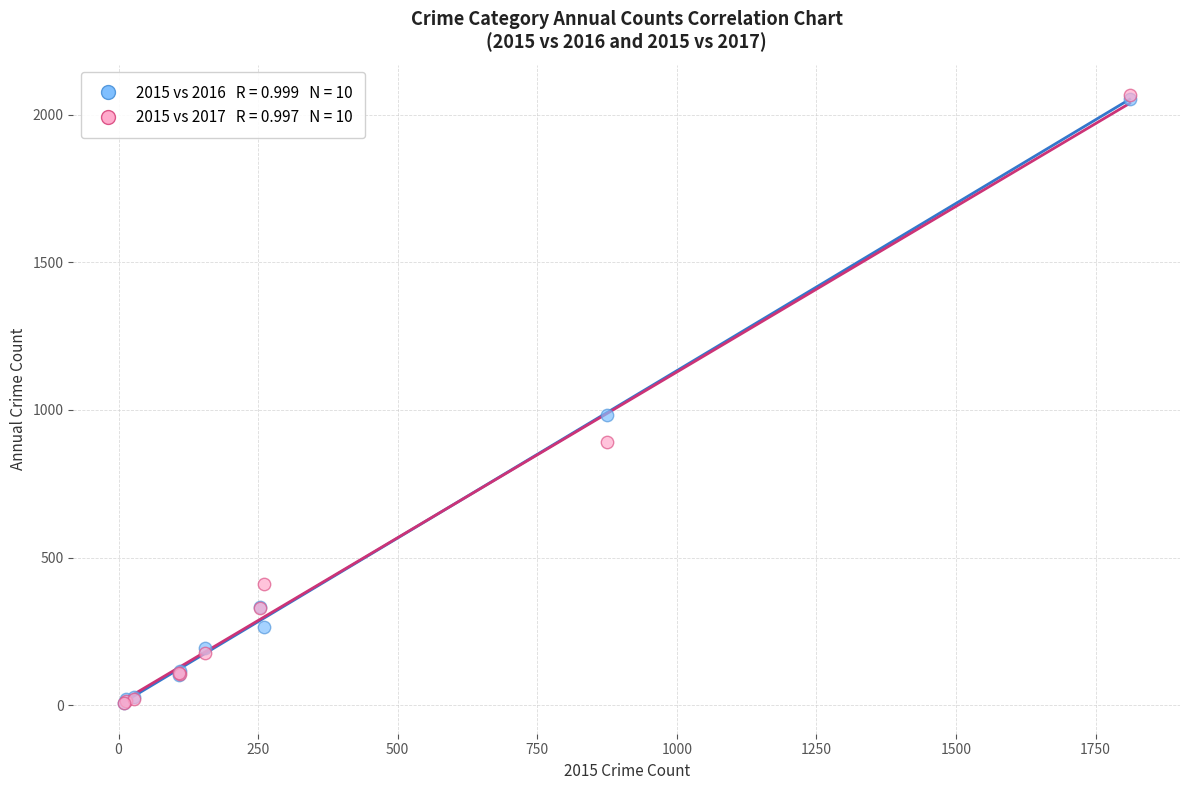

Across all series, what Y value is closest to 1036?

984